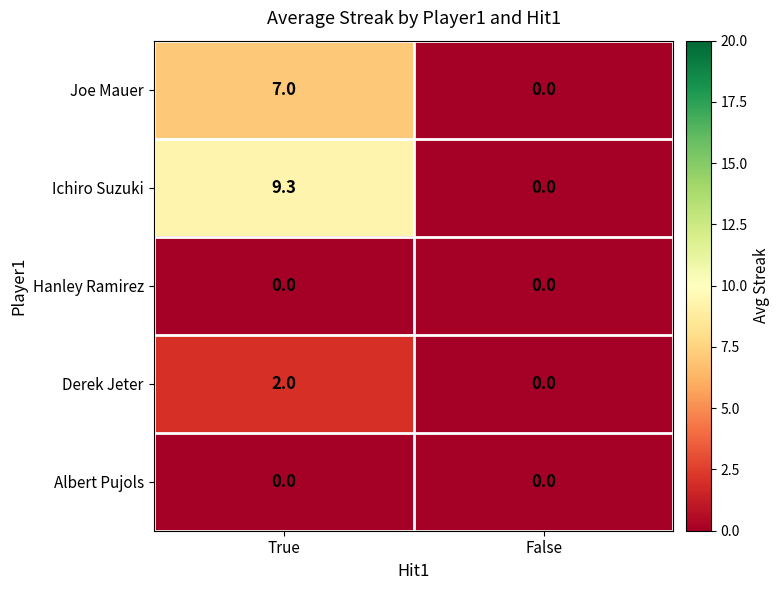

What is the approximate value of Joe Mauer at True?

7.0